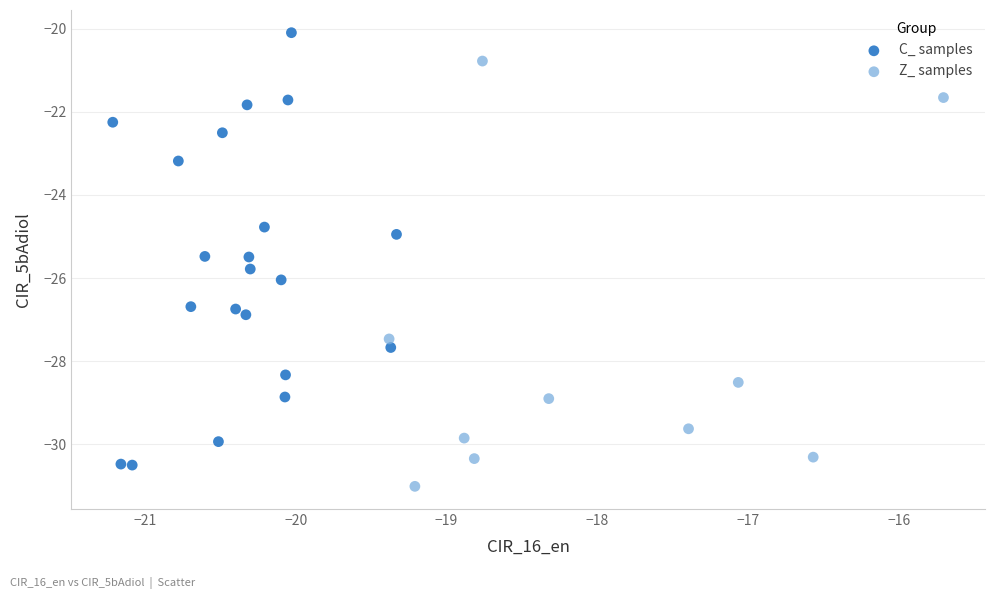

Which series has the largest Y range (max minus min)?

C_ samples